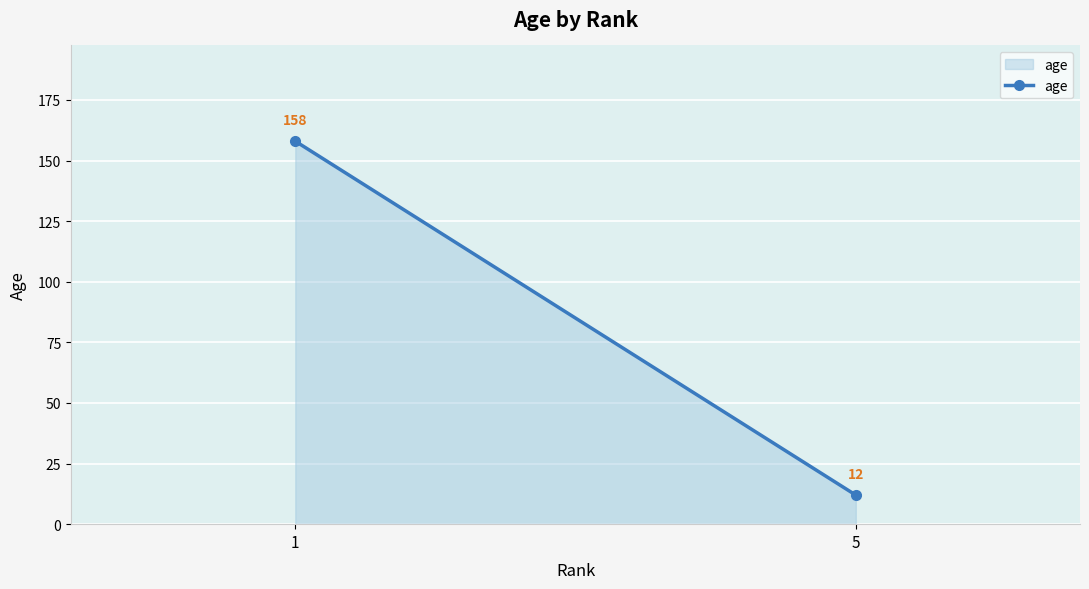

What is the sum of the values at 5 and 1?

170